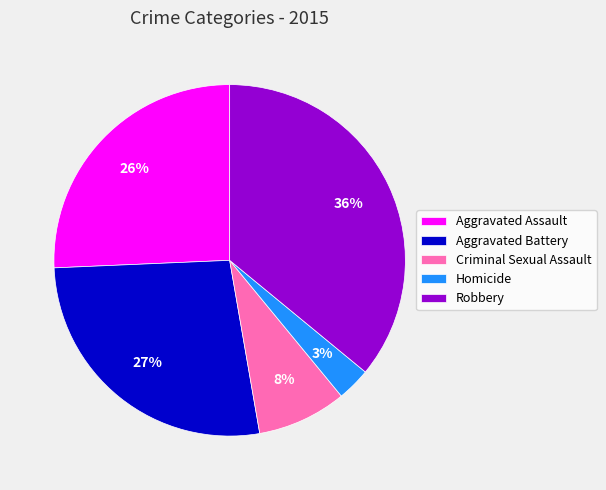

Does any single category account for the majority?

No